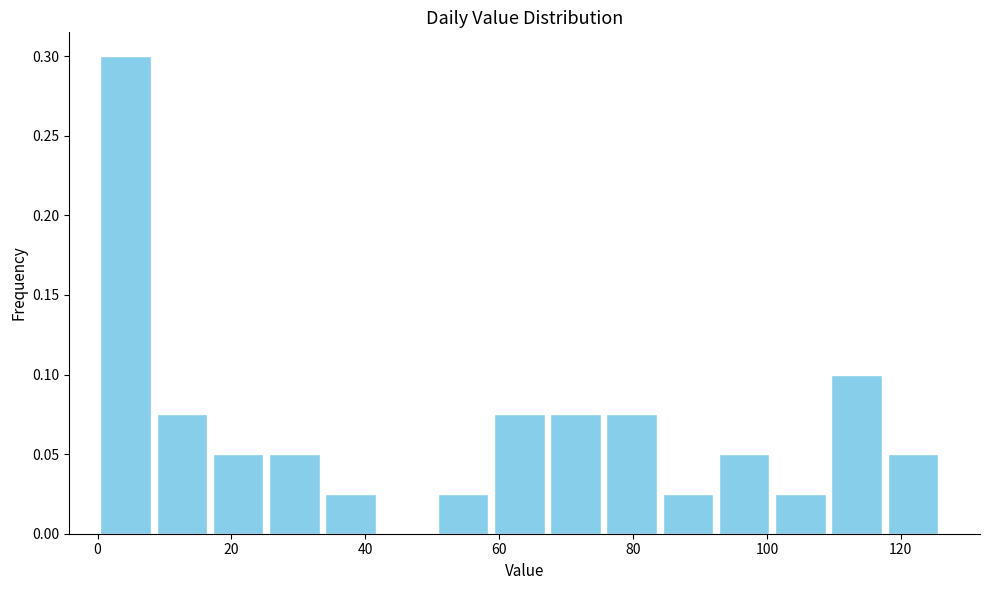

Reading left to right, list every bar in this chart as the range it spans on the x-axis followed by its height. Neither the bar edges nor the heights are printed on the chart, so give them approximately, as read against the axes.

0.0 to 8.4: 0.300
8.4 to 16.8: 0.075
16.8 to 25.2: 0.050
25.2 to 33.6: 0.050
33.6 to 42.0: 0.025
42.0 to 50.4: 0
50.4 to 58.8: 0.025
58.8 to 67.2: 0.075
67.2 to 75.6: 0.075
75.6 to 84.0: 0.075
84.0 to 92.4: 0.025
92.4 to 100.8: 0.050
100.8 to 109.2: 0.025
109.2 to 117.6: 0.100
117.6 to 126.0: 0.050